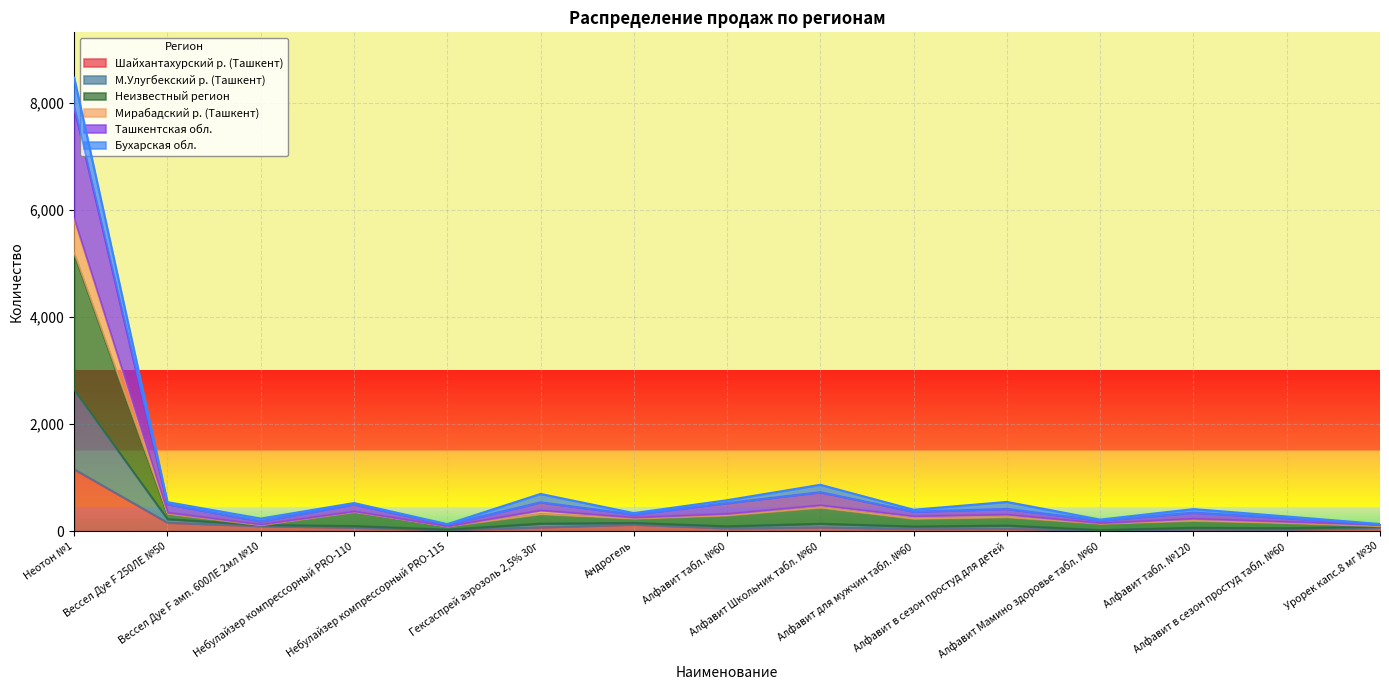

How many interior local peaks does the Неизвестный регион series have?

5